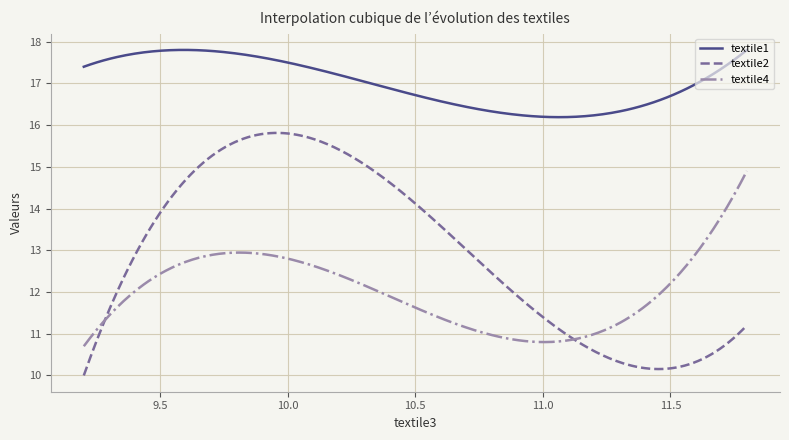

Which series has the largest total across all categories?

textile1